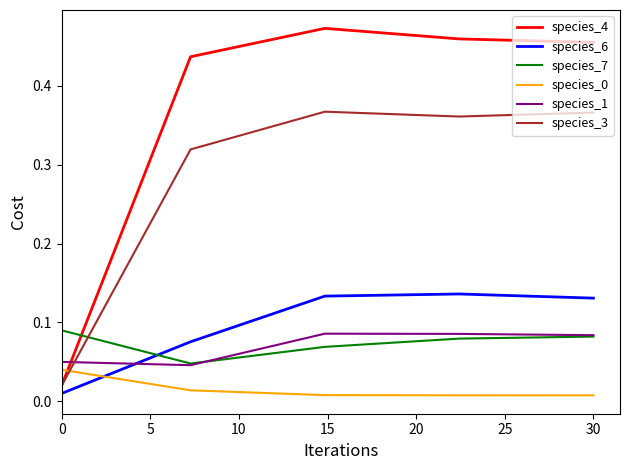

Which series has the largest range (max minus min)?

species_4